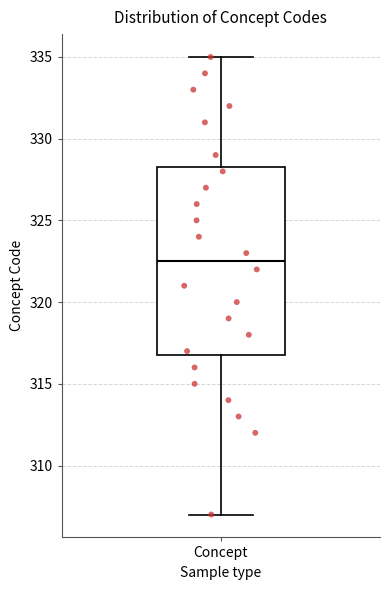

Transcribe this box plot: give where the median line is, the range the box spans, and where the two whiskers end, as read against the y-axis. The values are not printed on the chart, so give them approximately, as read against the axis.

median 322.5, box 317.0 to 328.5, whiskers 307.0 to 335.0